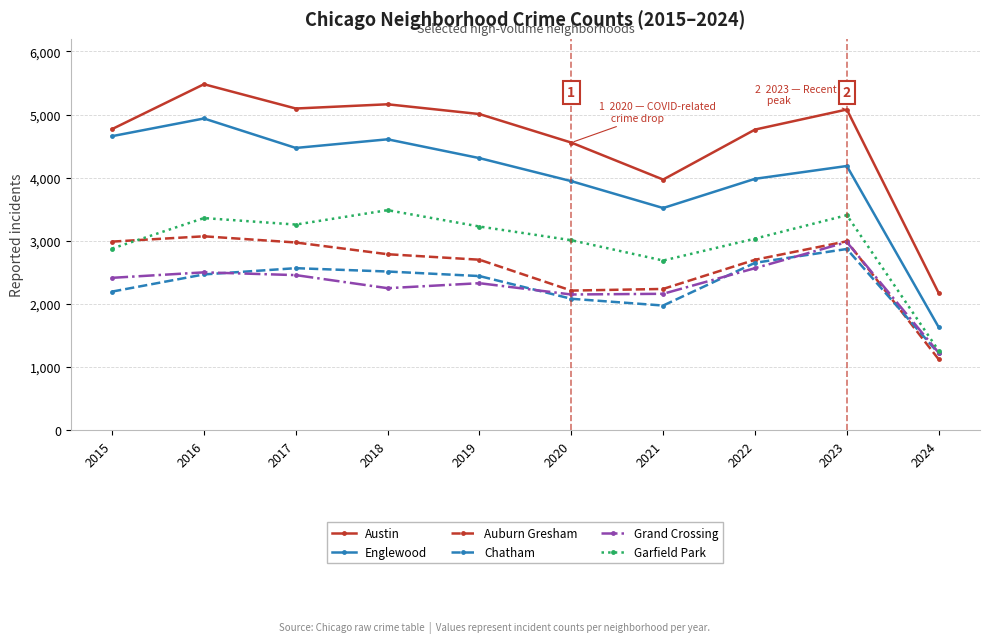

What is the value of the Austin point at the 3rd from the left?

5096